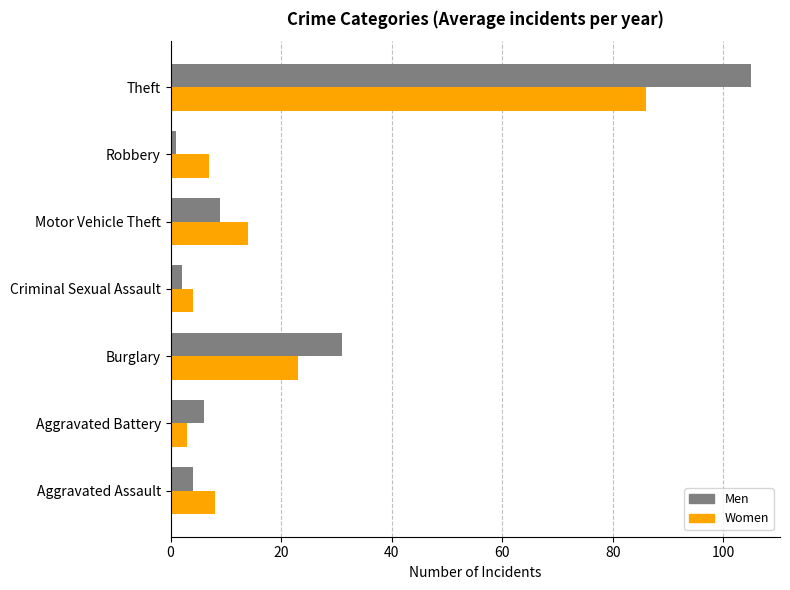

Count the number of categories in the chart.

7